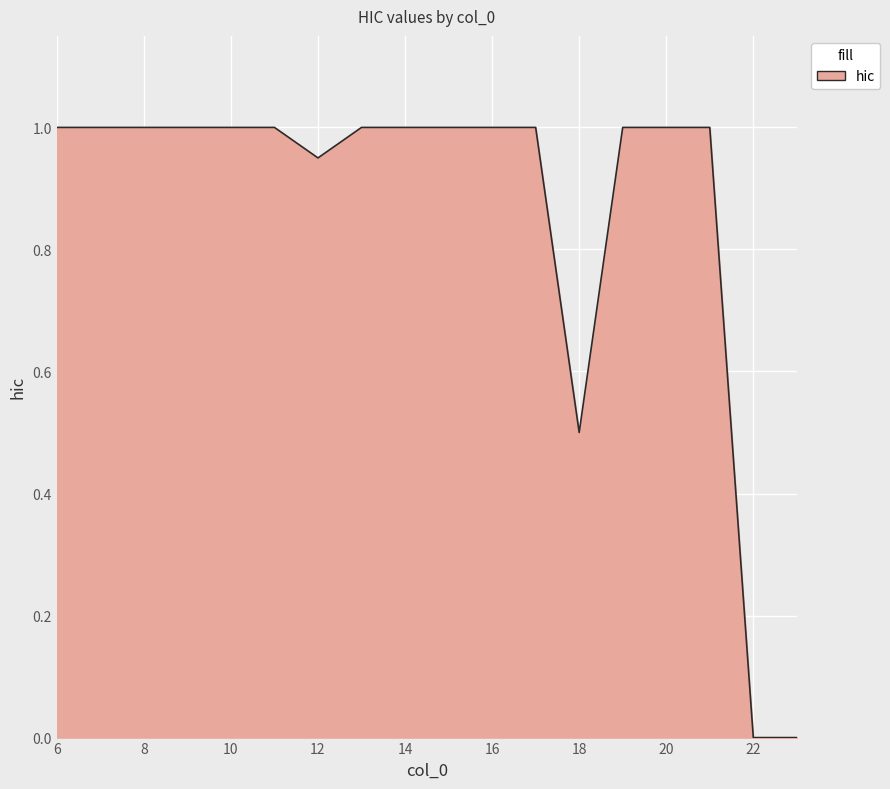

What is the maximum value shown in the chart?

1.0